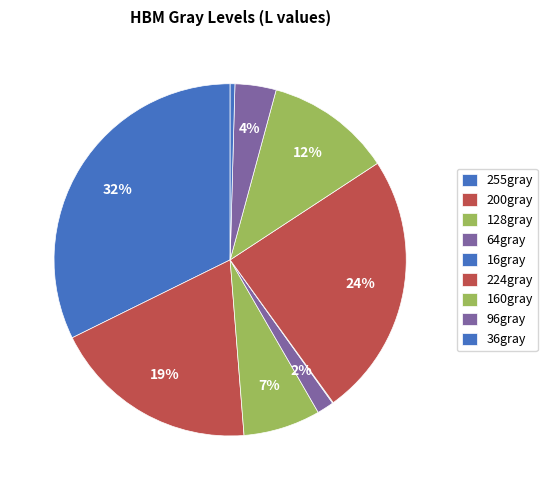

Does any single category account for the majority?

No